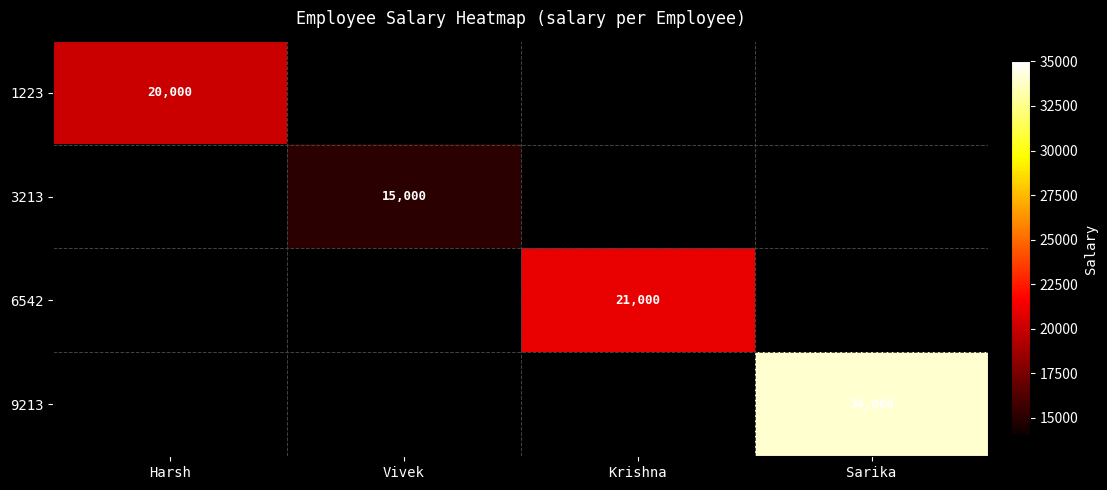

The 6542 series shows 21000 at Krishna. True or false?

True